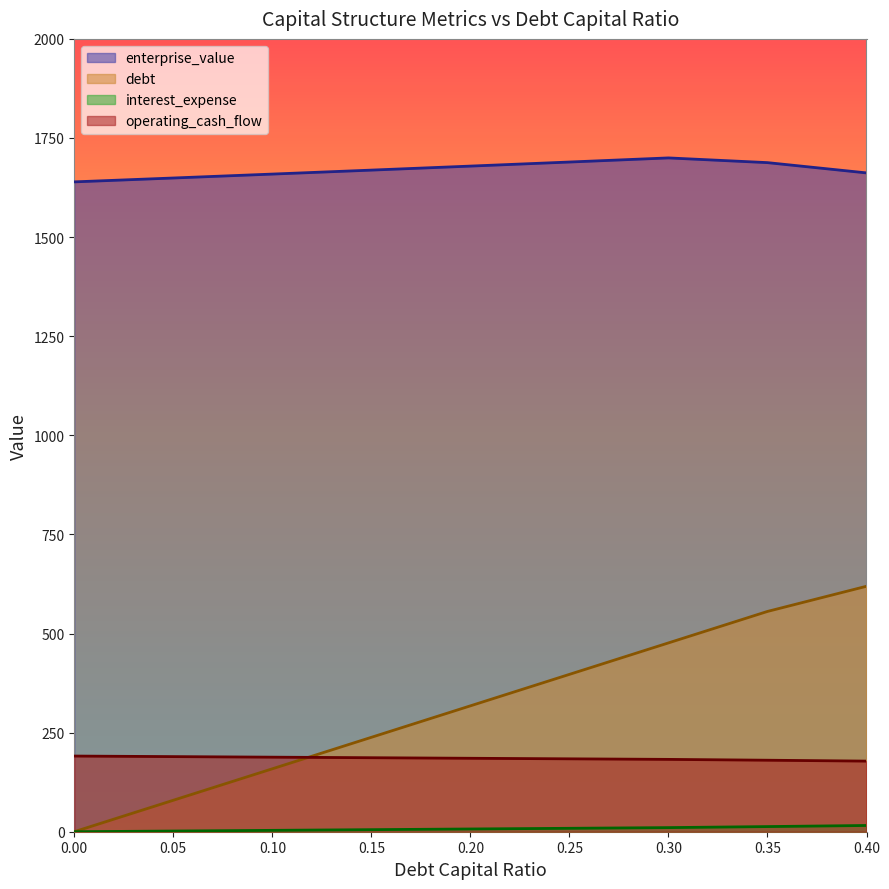

At which label is debt closest to 7?

0.2